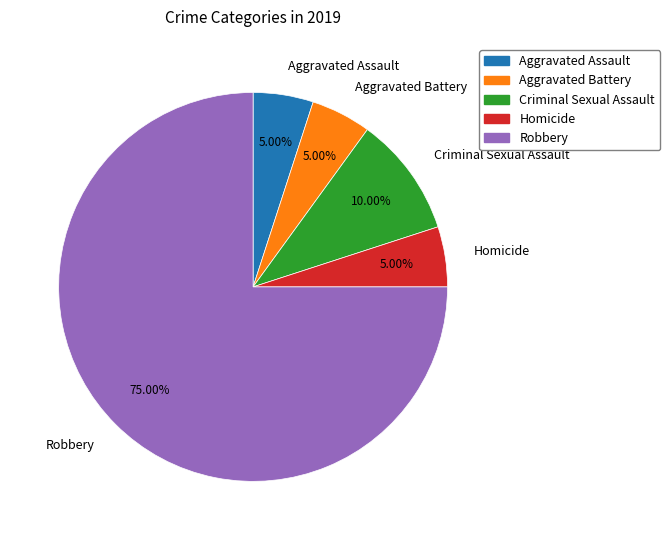

The Aggravated Assault slice represents 17% of the pie. True or false?

False